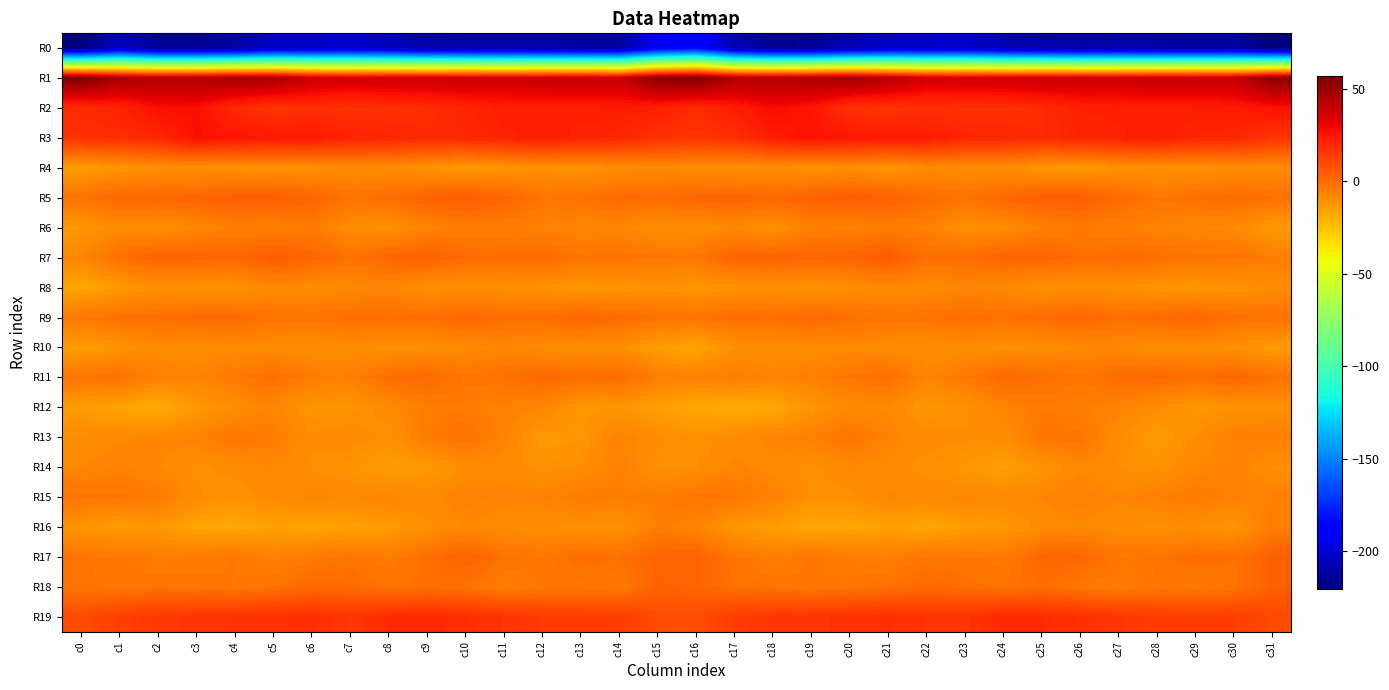

How many data points does each series have?

32